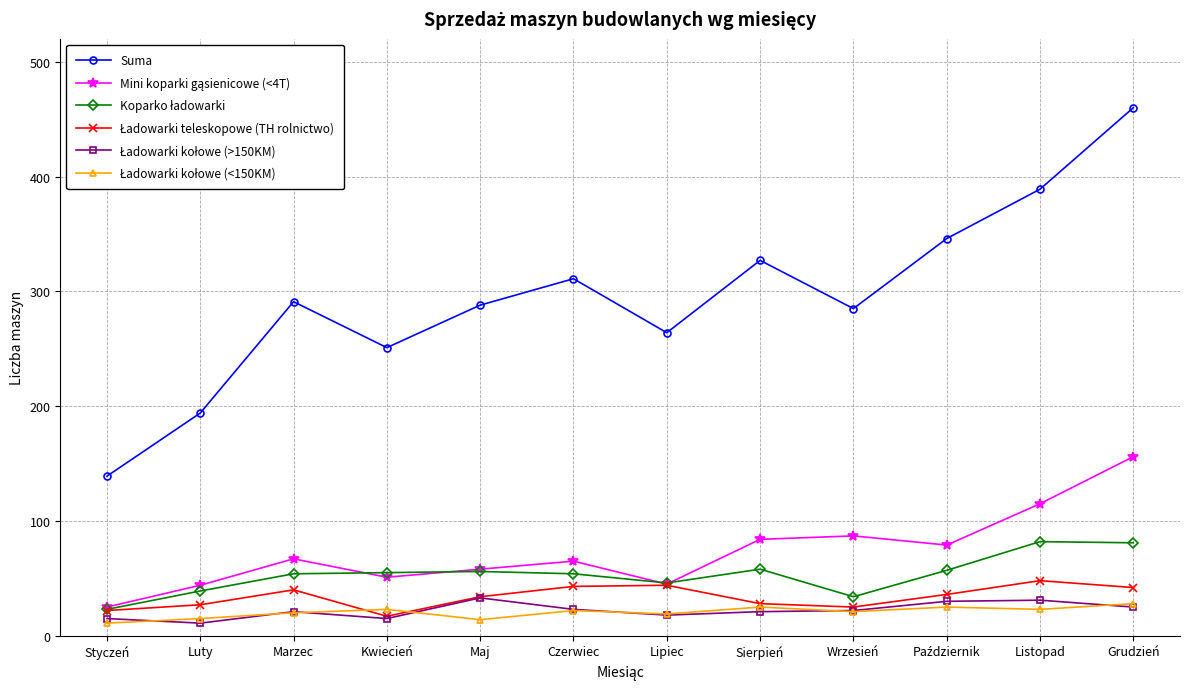

Which series has the largest total across all categories?

Suma